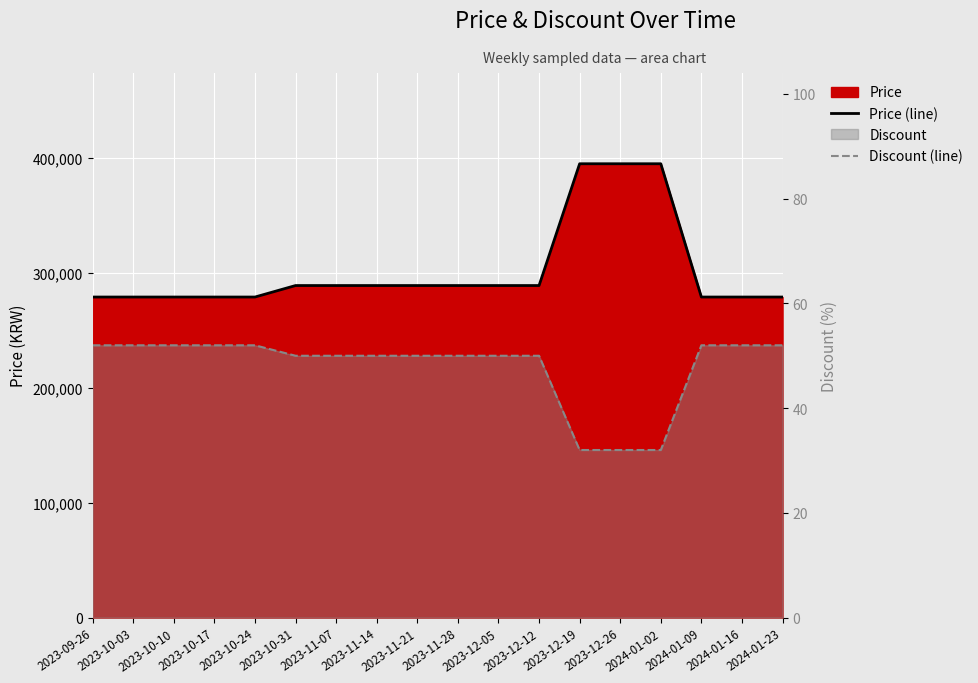

True or false: Discount (line) has more than 0 points higher than both neighbors.

False